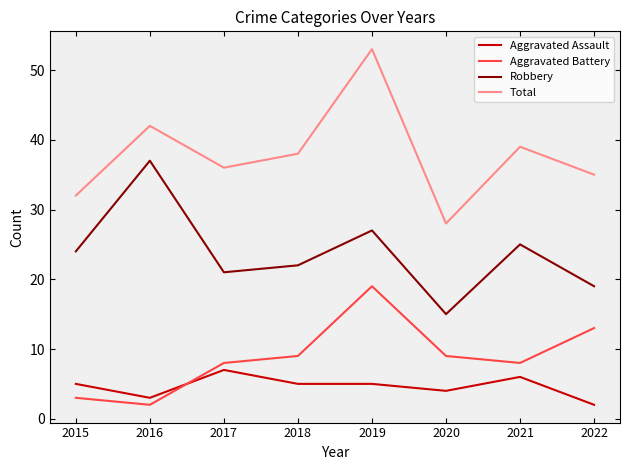

Reading right to left, extract all data points from this chart.

Aggravated Assault: 2022=2	2021=6	2020=4	2019=5	2018=5	2017=7	2016=3	2015=5
Aggravated Battery: 2022=13	2021=8	2020=9	2019=19	2018=9	2017=8	2016=2	2015=3
Robbery: 2022=19	2021=25	2020=15	2019=27	2018=22	2017=21	2016=37	2015=24
Total: 2022=35	2021=39	2020=28	2019=53	2018=38	2017=36	2016=42	2015=32